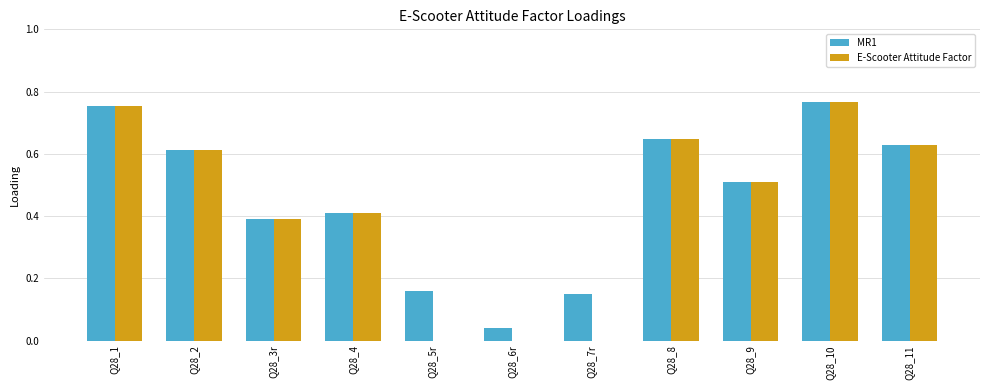

Is the value of E-Scooter Attitude Factor at Q28_10 greater than the value of MR1 at Q28_7r?

Yes